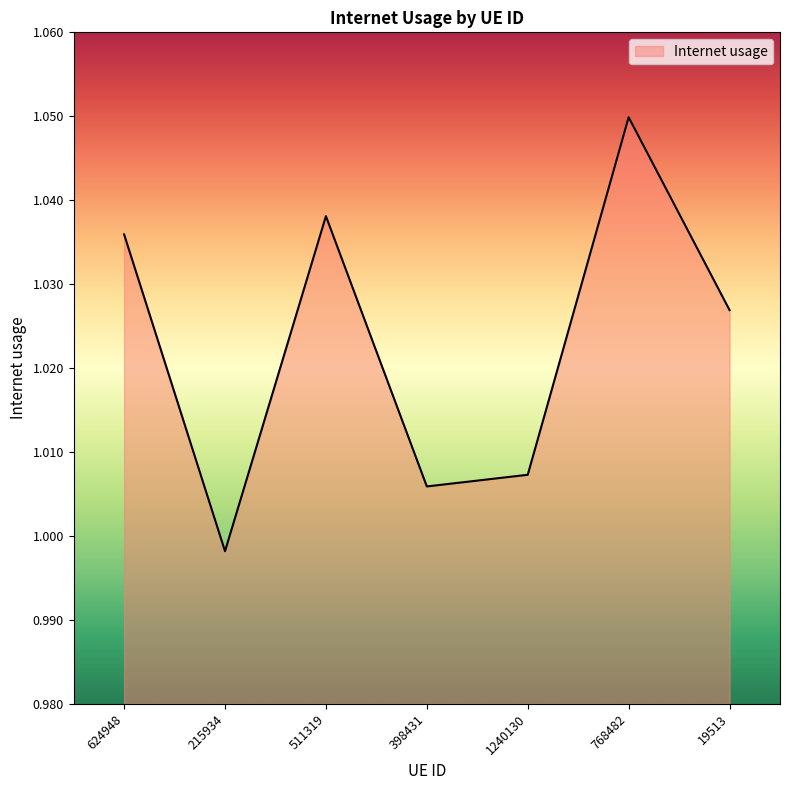

True or false: the data has more than 1 interior local peaks.

True